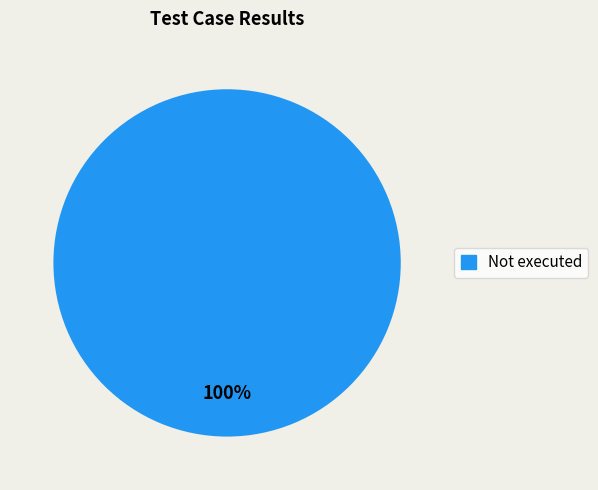

Which slice represents more than half of the pie?

Not executed